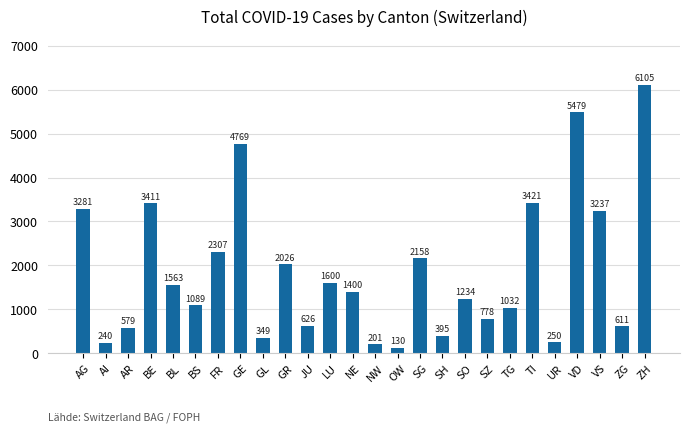

What is the difference between the values at JU and LU?

974